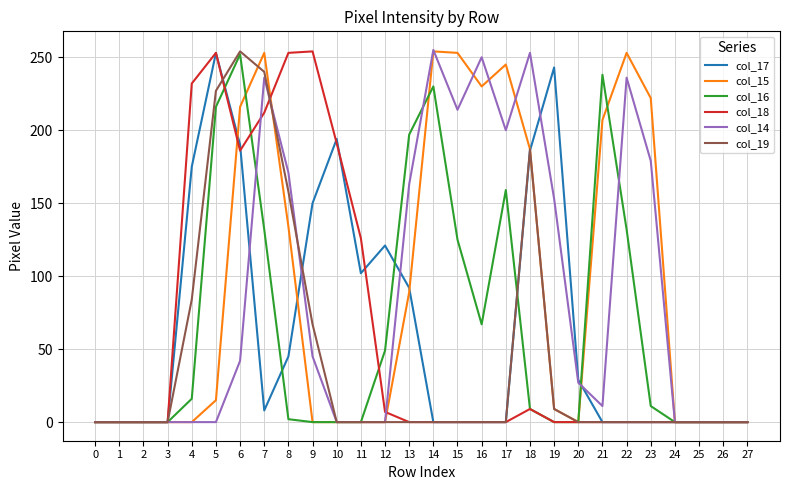

Which series has the largest total across all categories?

col_15